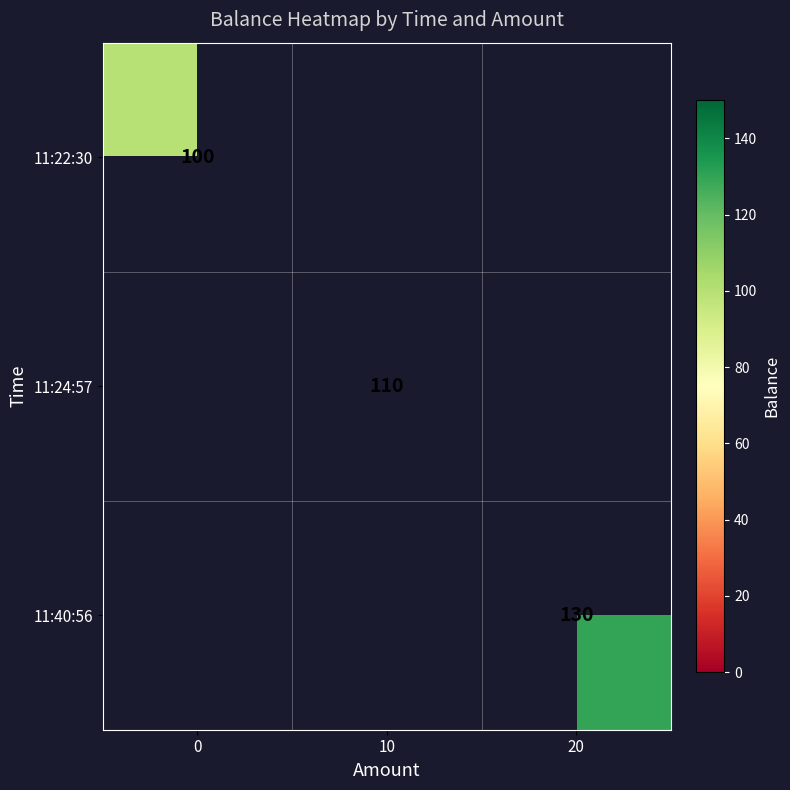

Is the value of 11:40:56 at 20 greater than the value of 11:22:30 at 0?

Yes